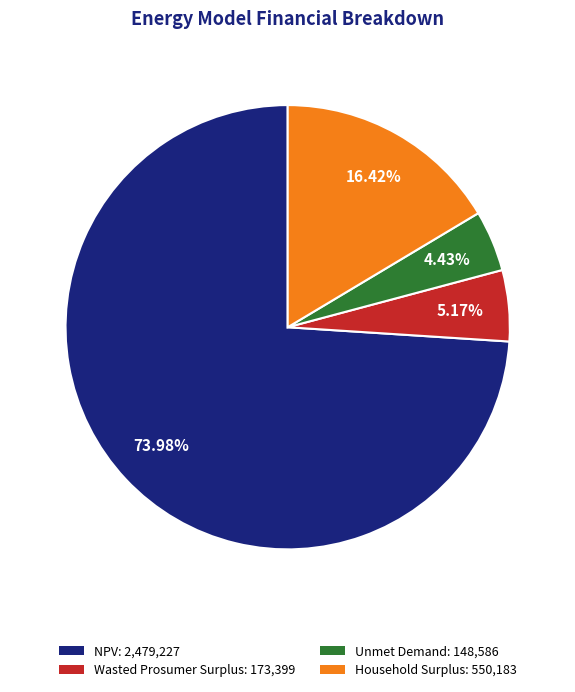

Is it true that Unmet Demand is 4% of the pie?

True